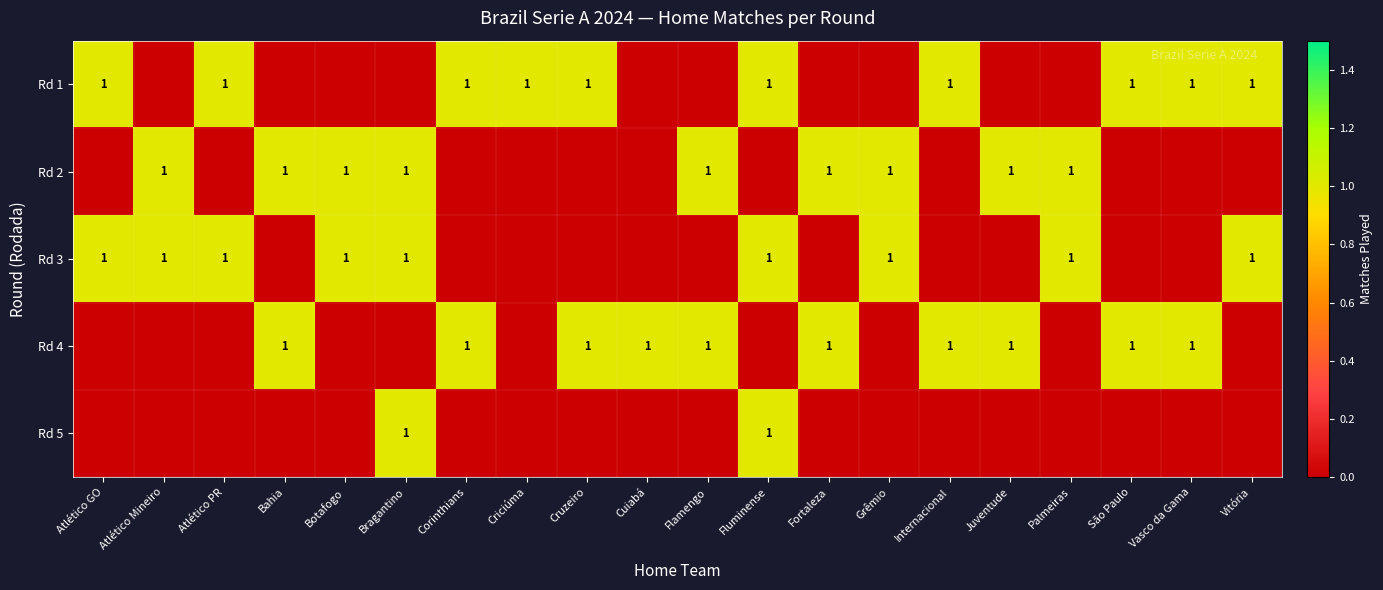

Is it true that Rd 2 equals 1 at Grêmio?

True